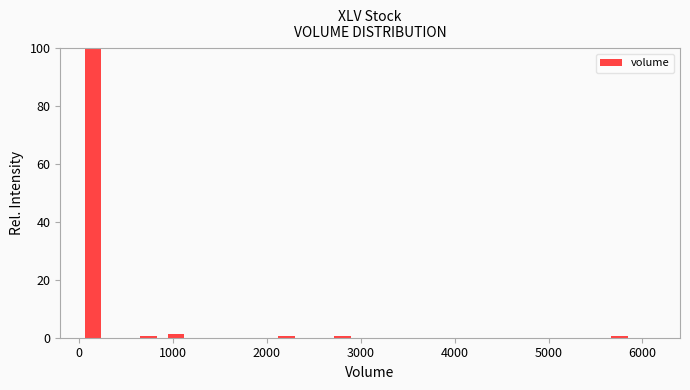

Read against the x-axis, roughly where is the centre of the tallest bar?

100